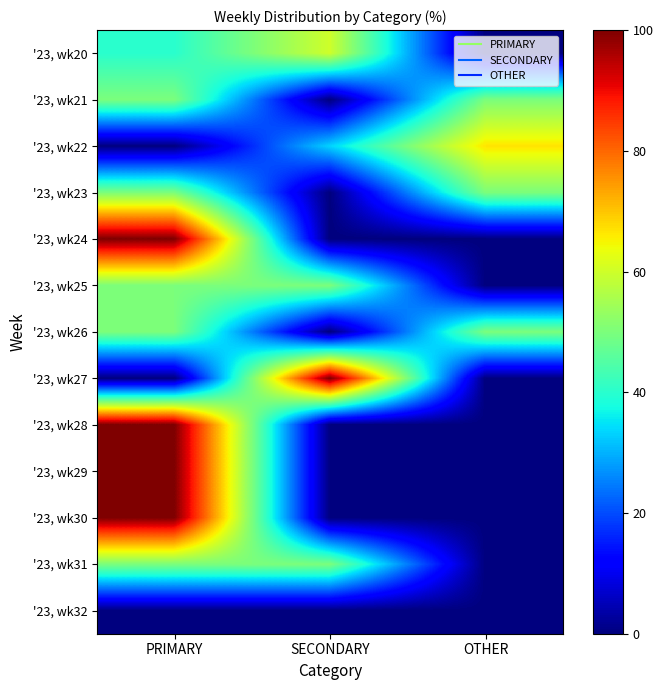

How many data points does each series have?

3